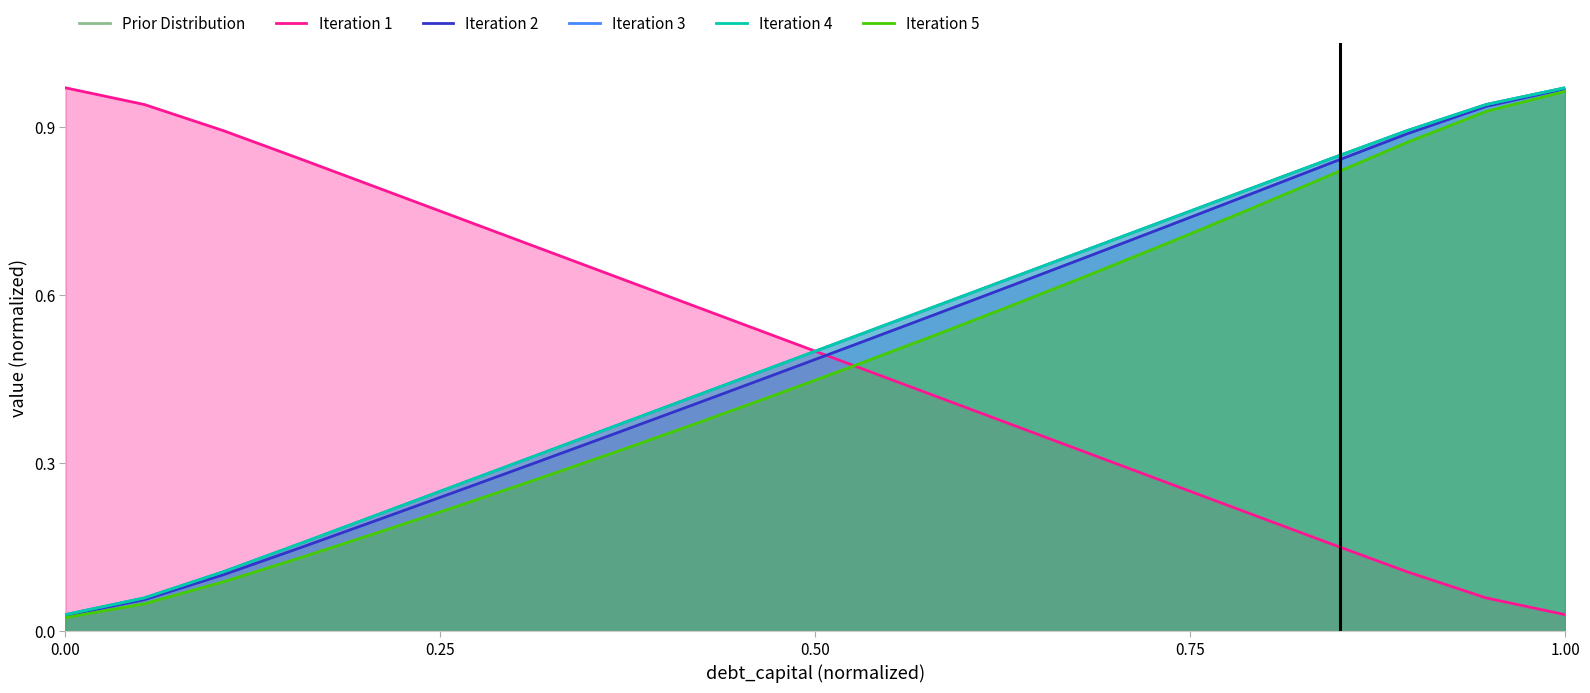

What is the value of the Iteration 2 point at the 15th from the left?

0.7